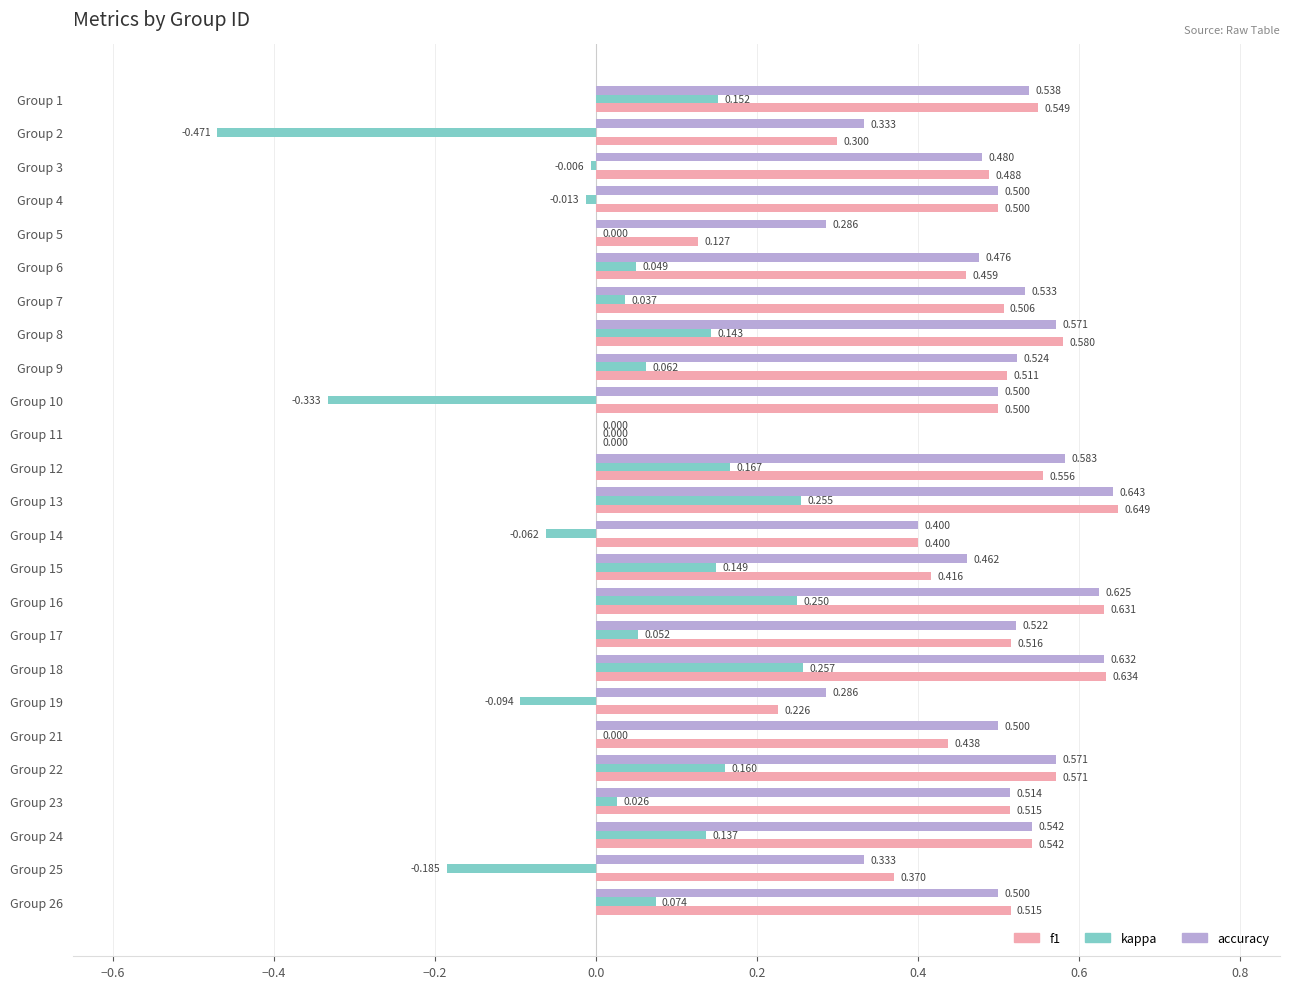

Is the value of f1 at Group 17 greater than the value of kappa at Group 10?

Yes